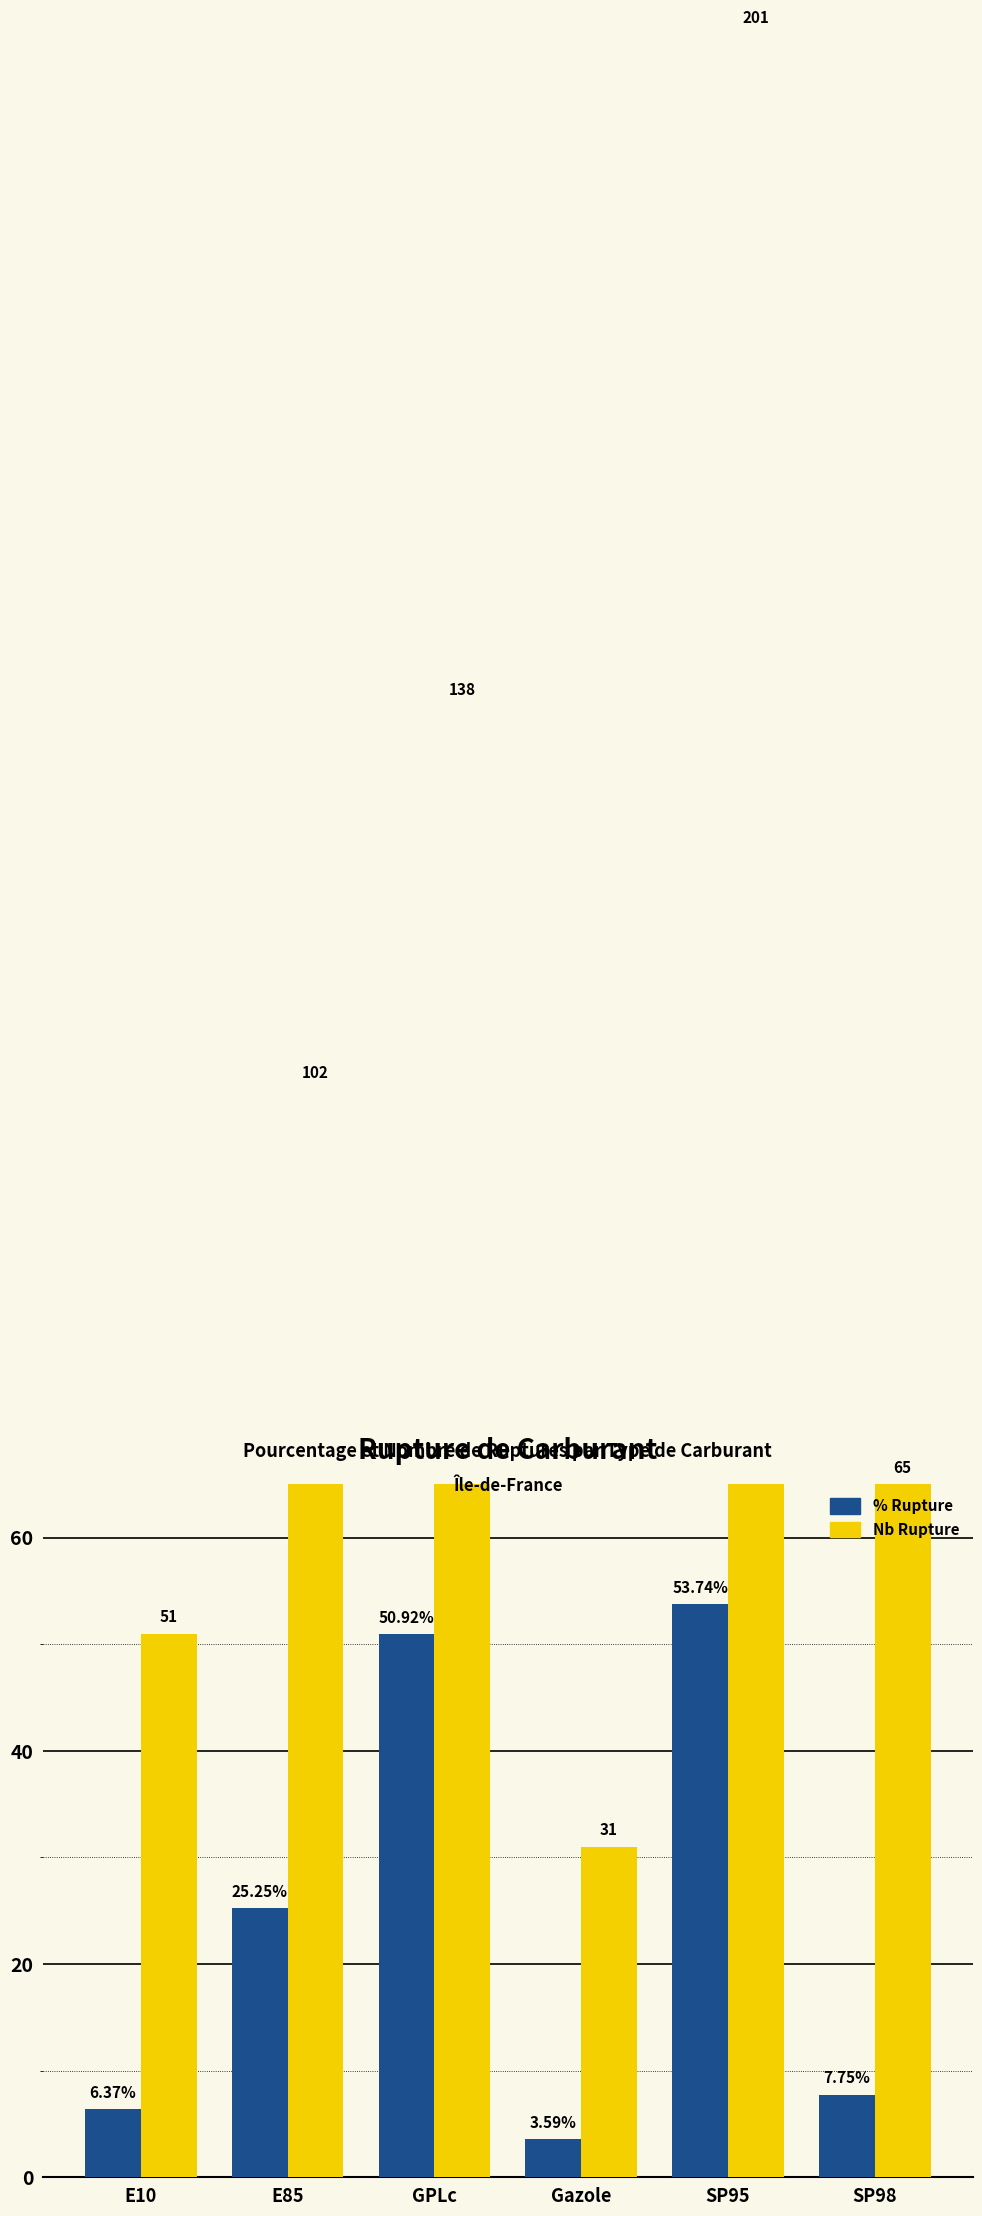

Reading left to right, extract all data points from this chart.

pourcentage_rupture: E10=6.4	E85=25.2	GPLc=50.9	Gazole=3.6	SP95=53.7	SP98=7.8
nombre_rupture: E10=51.0	E85=102.0	GPLc=138.0	Gazole=31.0	SP95=201.0	SP98=65.0